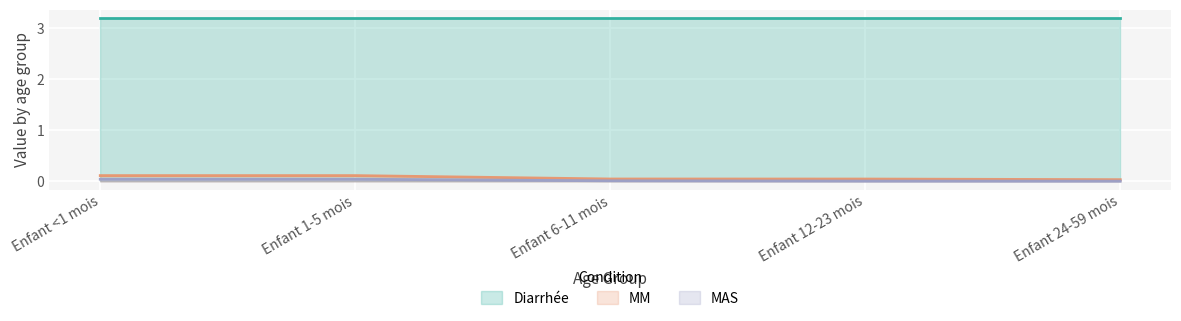

Is the value of MM at Enfant 12-23 mois greater than the value of Diarrhée at Enfant 12-23 mois?

No